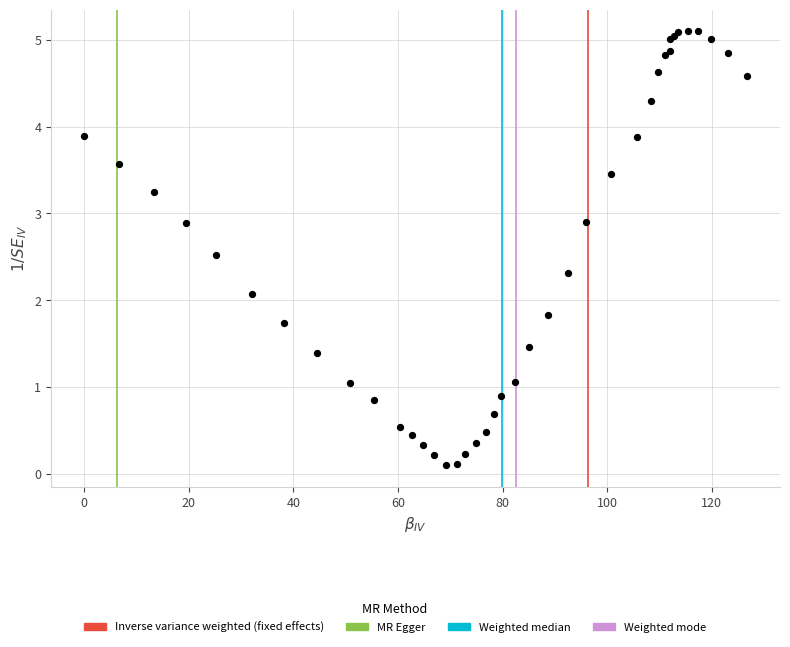

What Y value in the scatter plot is closest to 2?

2.1